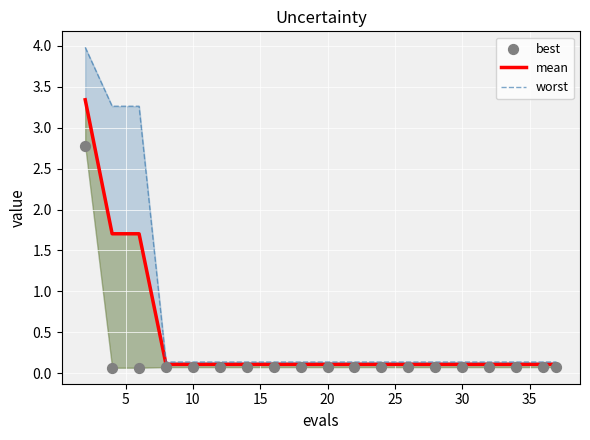

Which series reaches the maximum Y coordinate?

worst